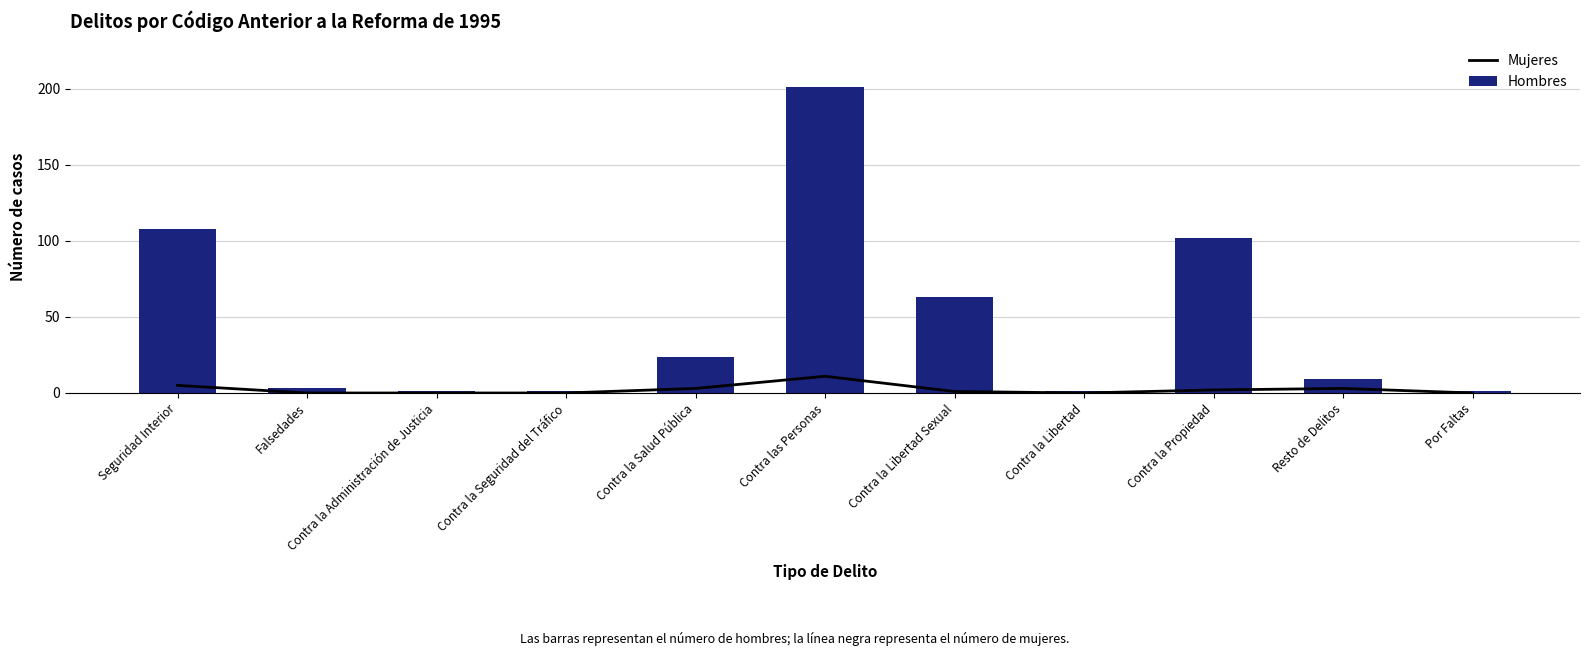

Which series changed the most between Falsedades and Contra la Administración de Justicia?

Hombres